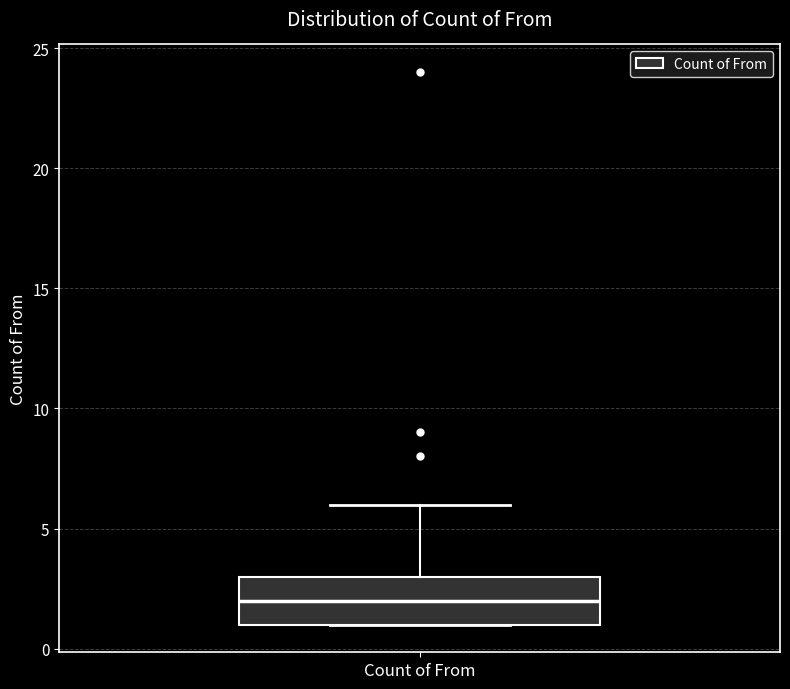

Where is the upper edge of the box for Count of From on the y-axis? The values are not printed on the chart, so give them approximately, as read against the axis.

3